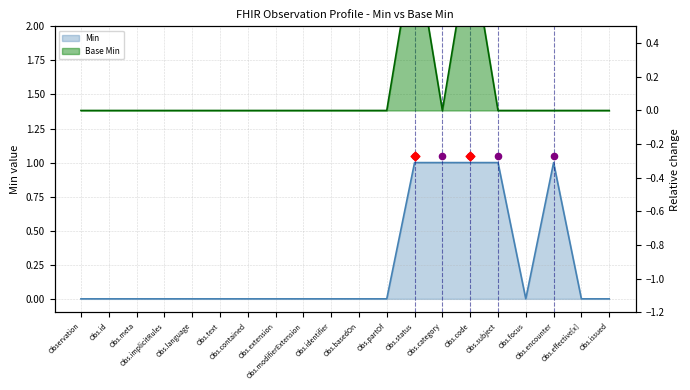

Which series contains the lowest Y value?

Min